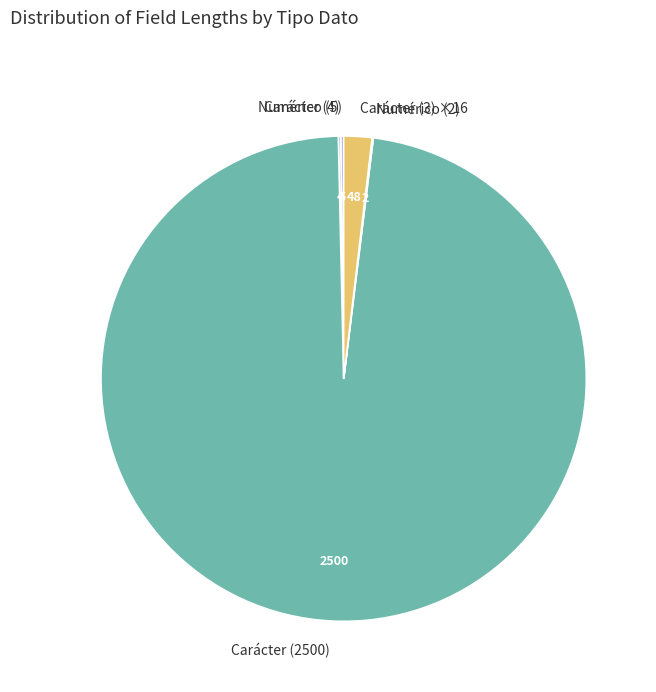

Does Carácter (2500) account for over 50% of the chart?

Yes